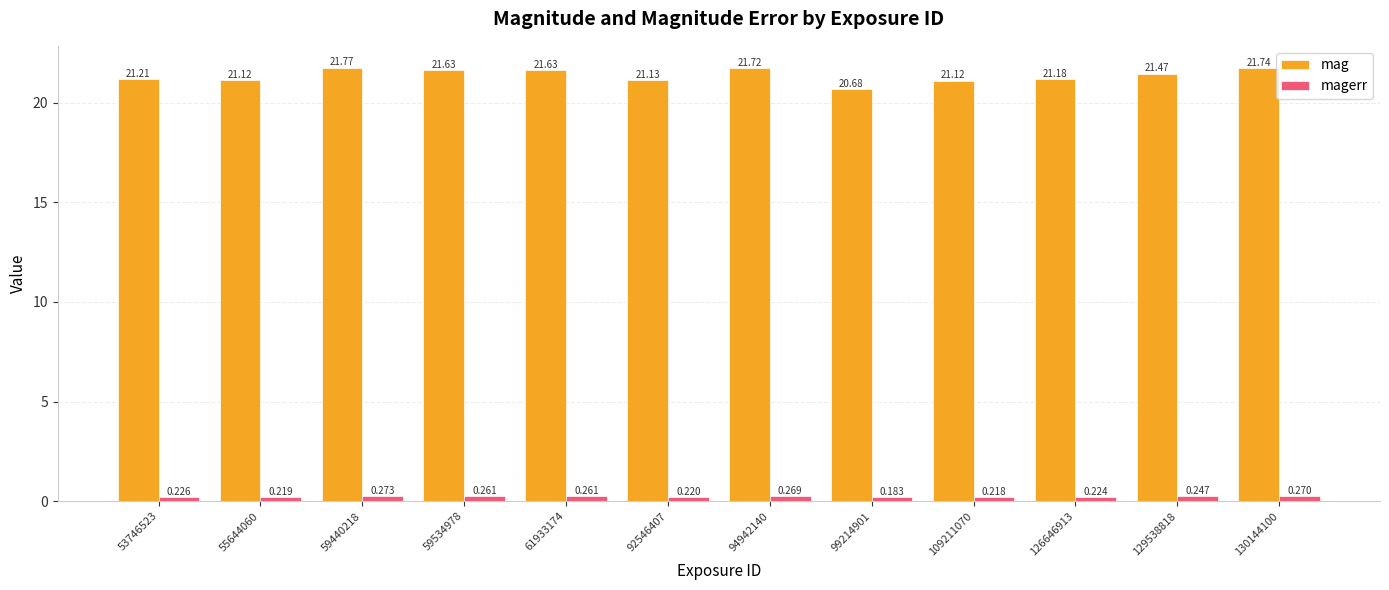

How many distinct data groups are displayed?

2